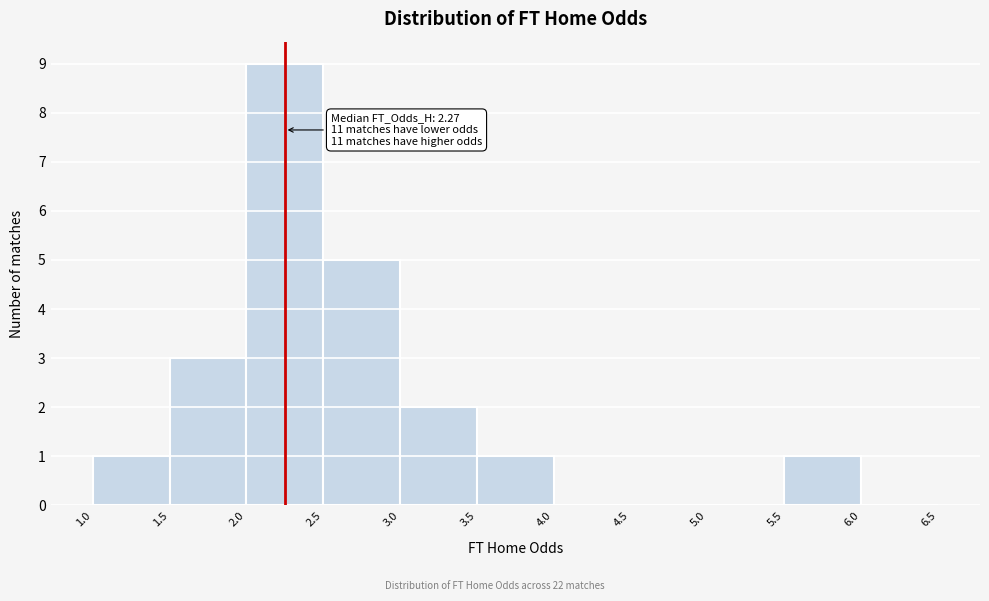

Over which range of the x-axis is the bar tallest?

2.0 to 2.5